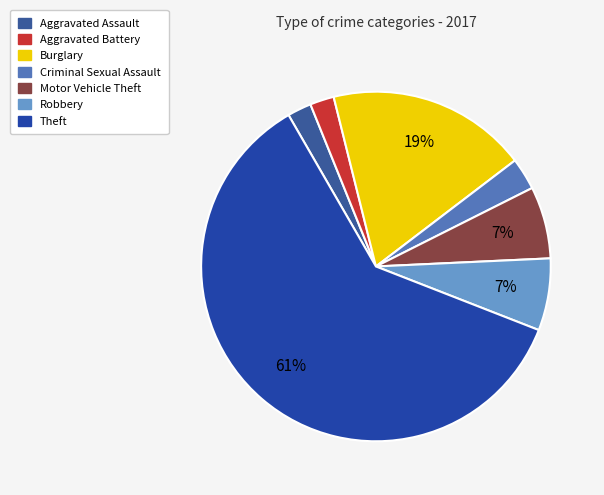

To the nearest percent, what is the combined percentage of Aggravated Assault and Motor Vehicle Theft?

9%